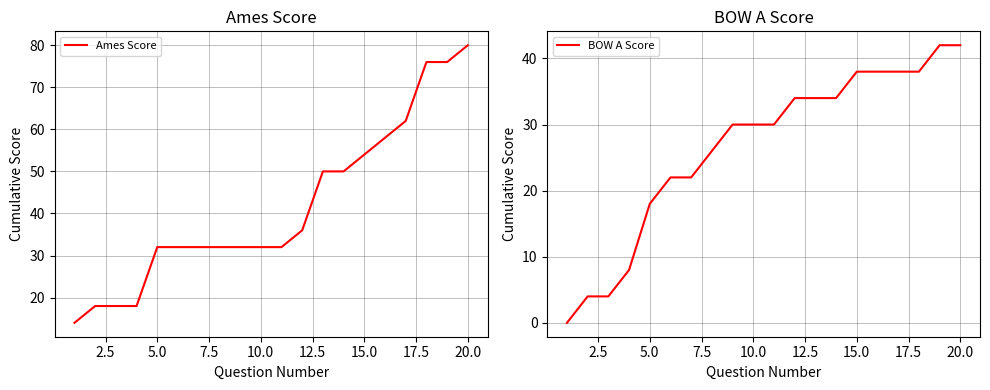

Is it true that Ames Score equals 32 at 10.0?

True